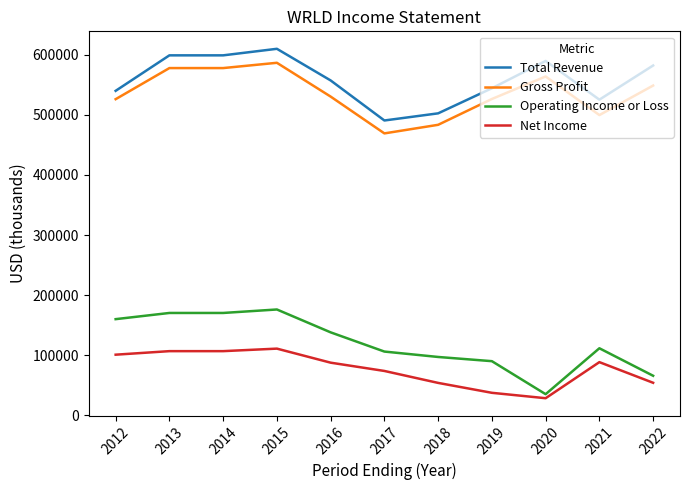

The Total Revenue series shows 848592 at 2020. True or false?

False